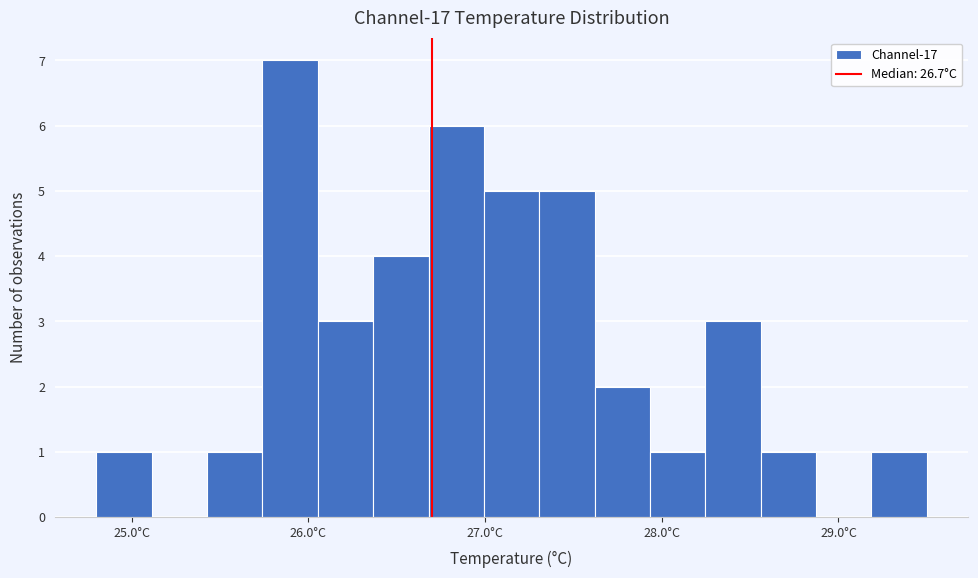

Around what value on the x-axis is the tallest bar? Give the approximate position of its centre, as read against the axis.

25.9